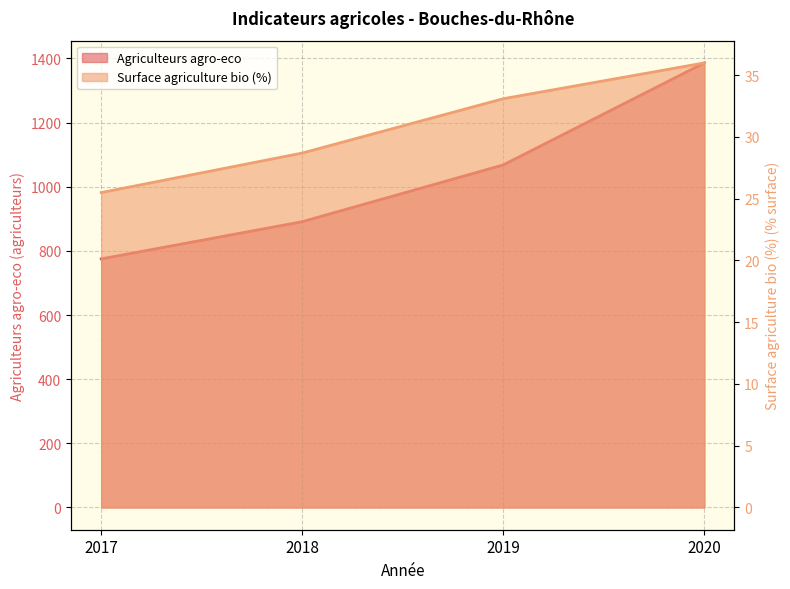

Which series has the largest range (max minus min)?

Agriculteurs agro-eco